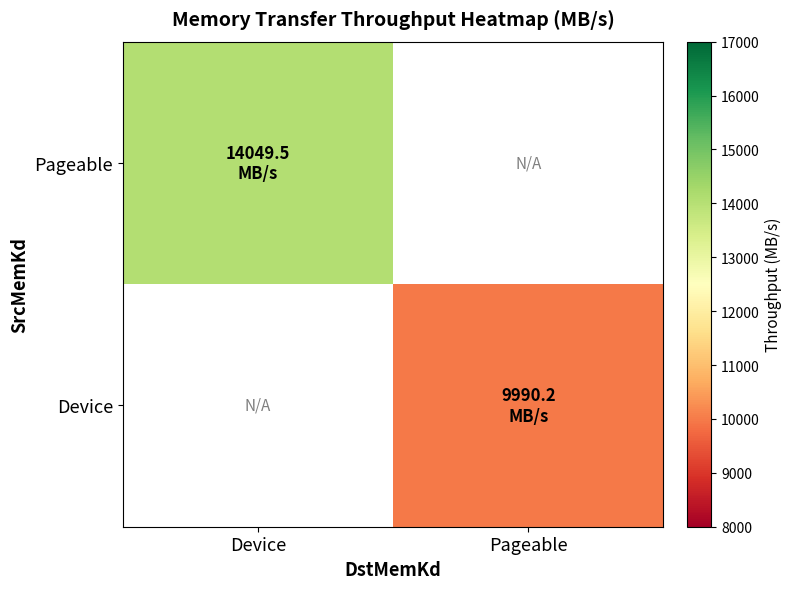

At which category does the chart reach its minimum across all series?

Pageable